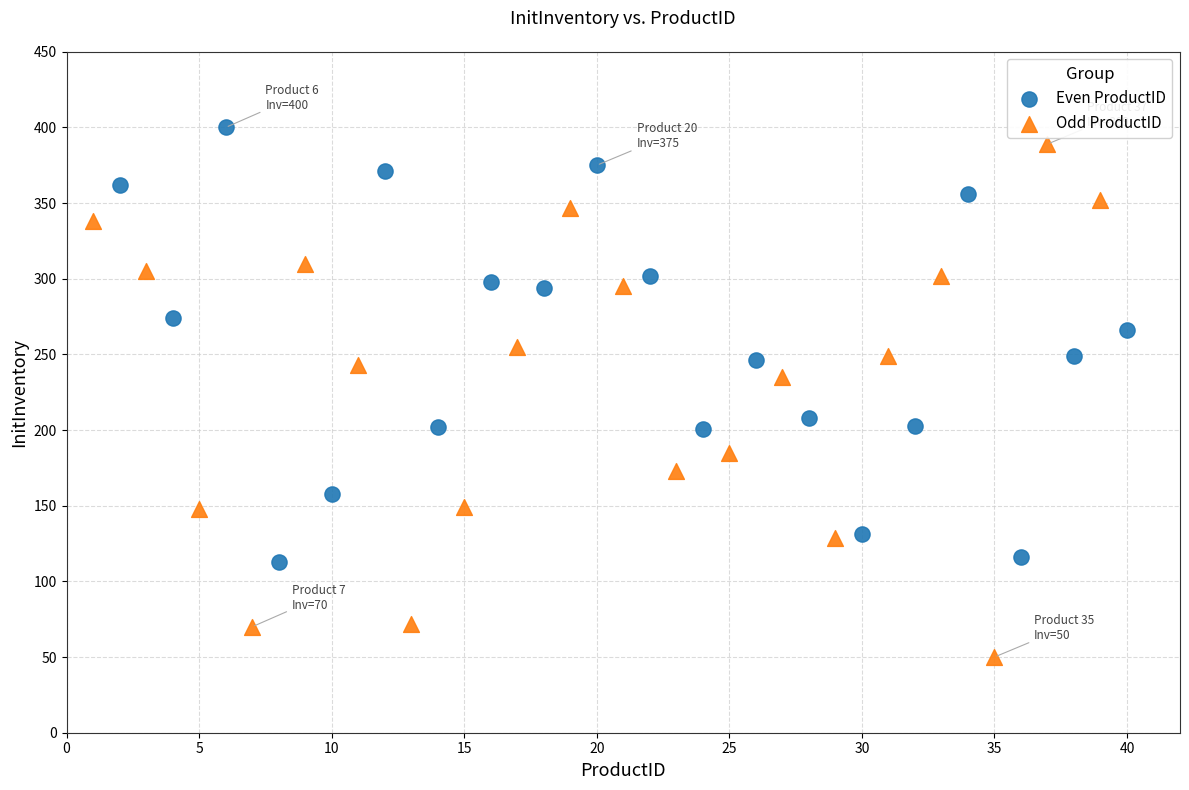

Which series has the largest Y range (max minus min)?

Odd ProductID